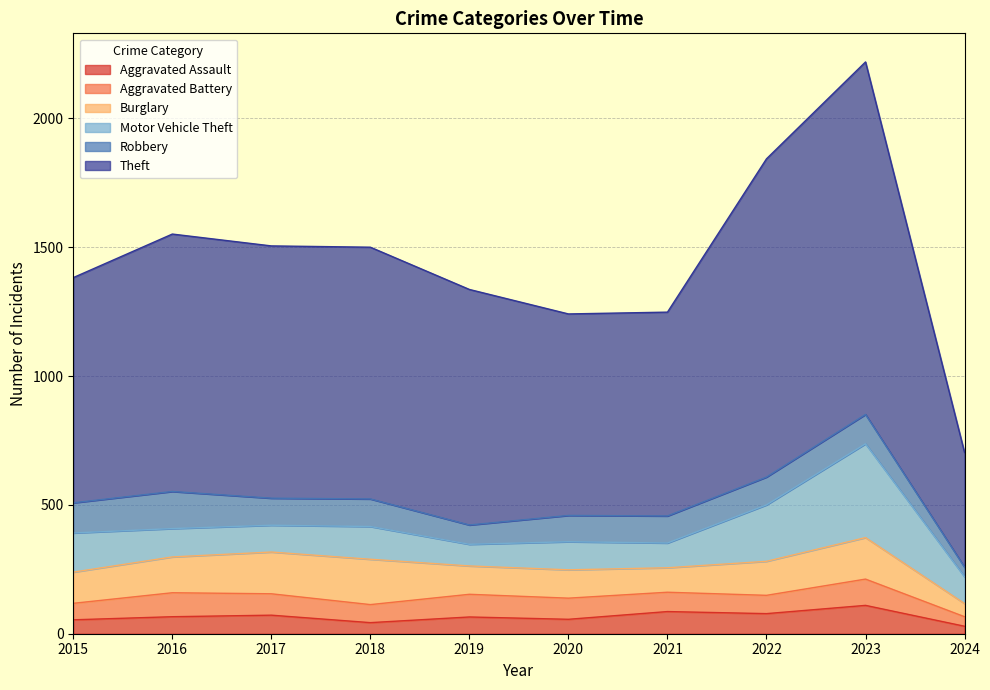

At which label does Robbery reach its peak?

2016